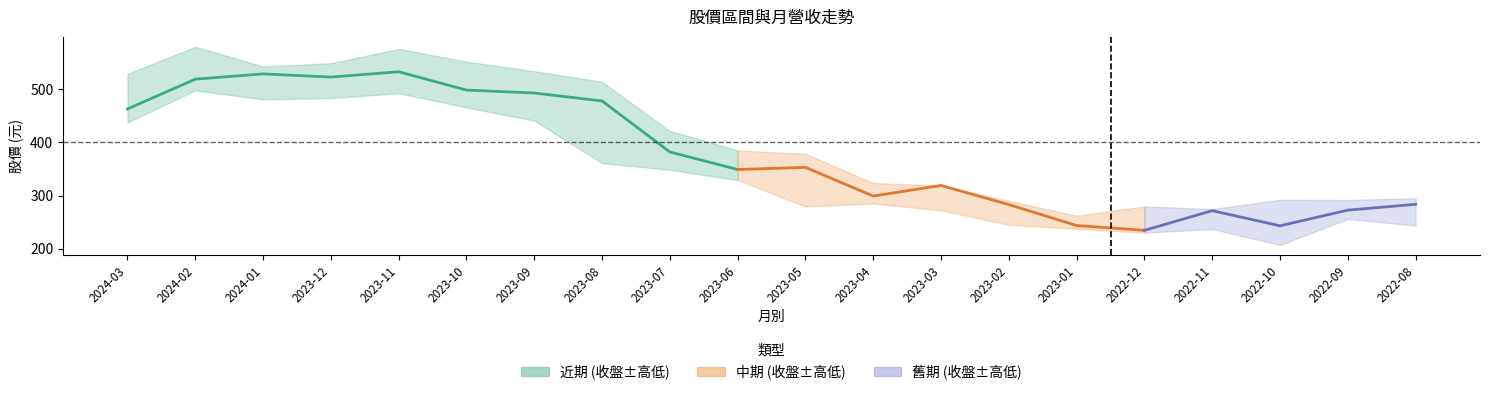

At how many categories does at least one series exceed 349?

11